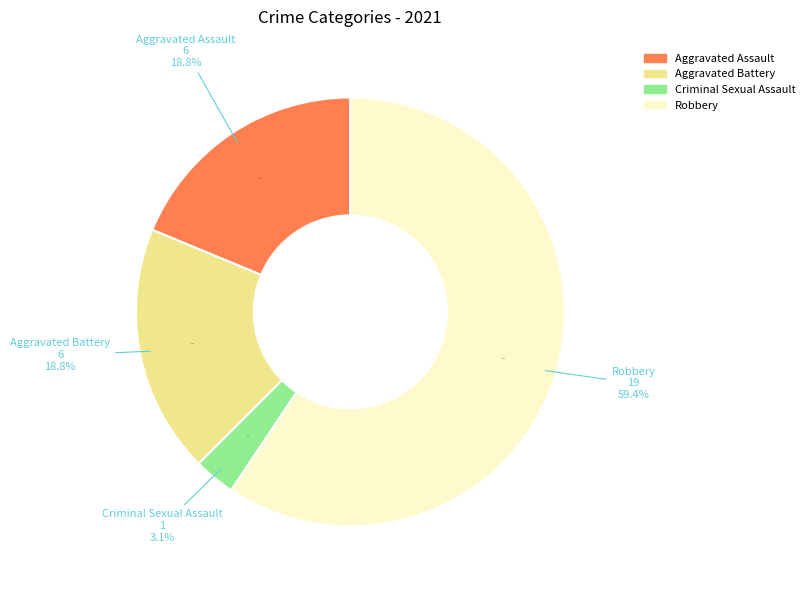

What percentage is the Aggravated Battery slice, to the nearest percent?

19%